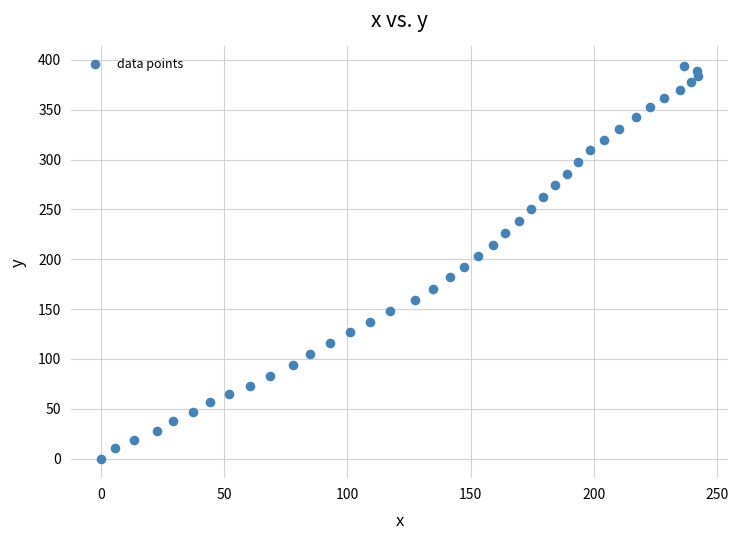

What is the range of Y values (max minus min)?

393.8